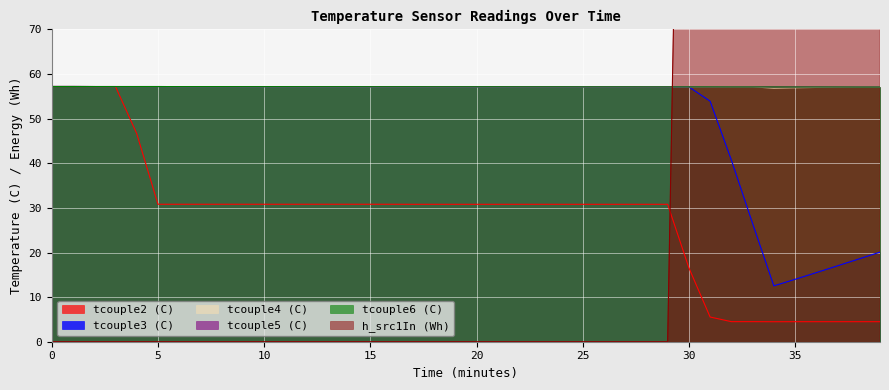

What is the difference between the highest and lowest values at 0?

57.2